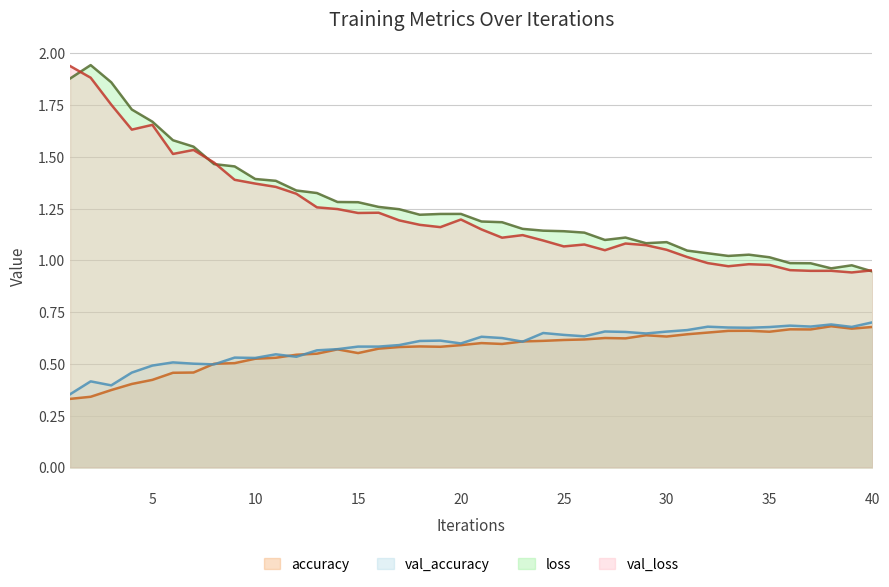

The accuracy series shows 1.0 at 18. True or false?

False